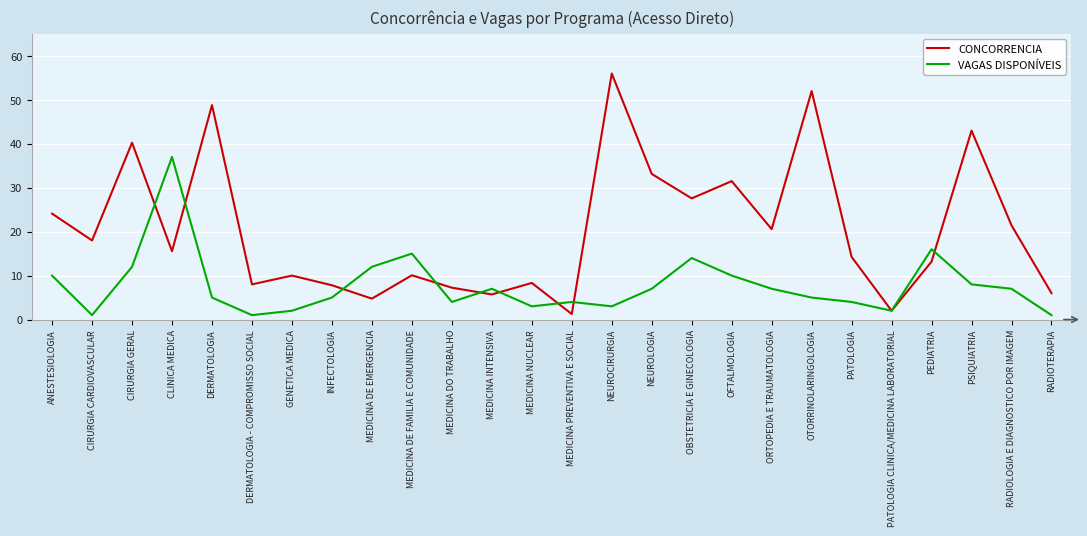

What position from the right is NEUROCIRURGIA?

12